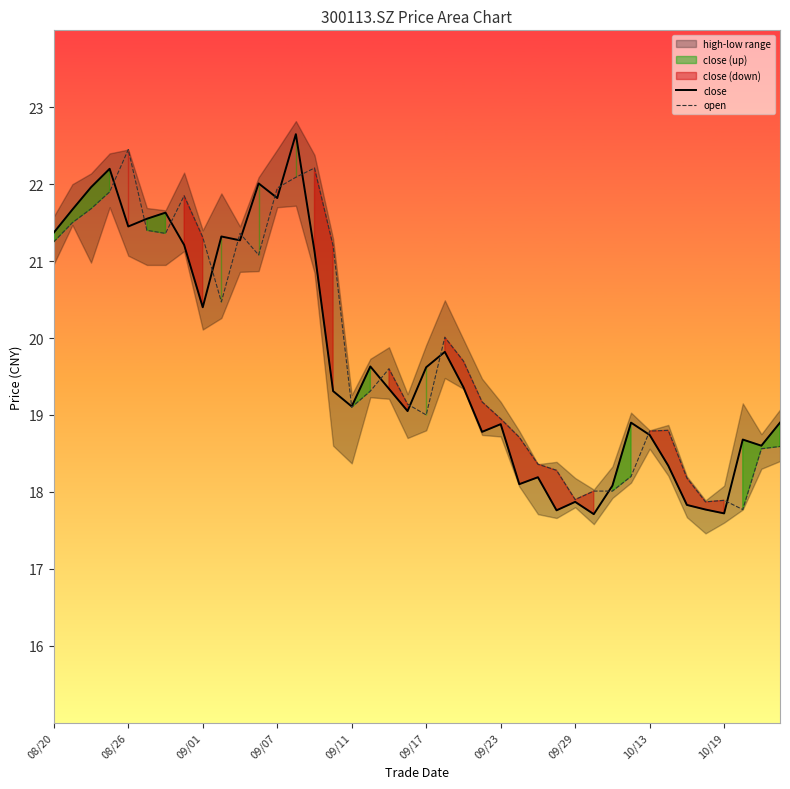

The value of close at 08/20 is 28.0. True or false?

False